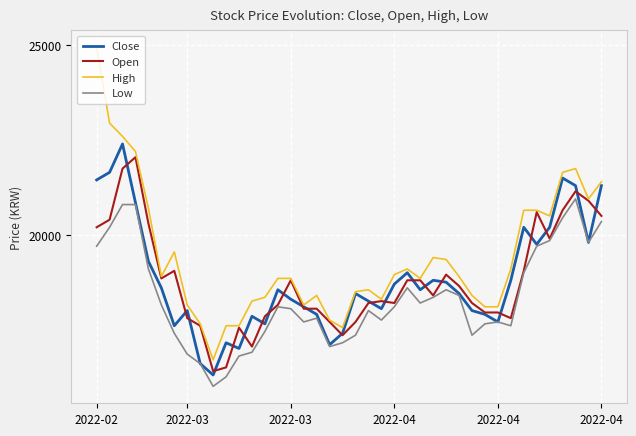

What is the minimum value shown in the chart?

16000